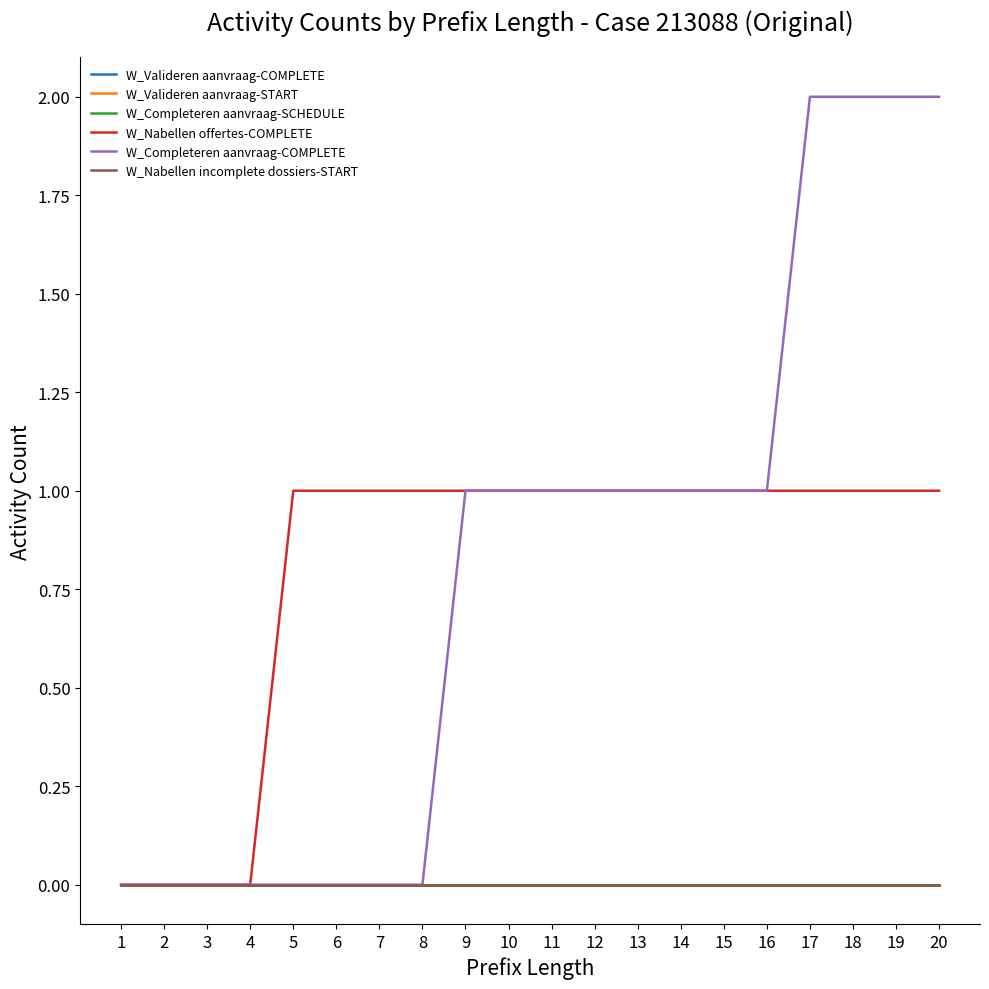

Is the value of W_Completeren aanvraag-COMPLETE at 2 greater than the value of W_Completeren aanvraag-SCHEDULE at 18?

No